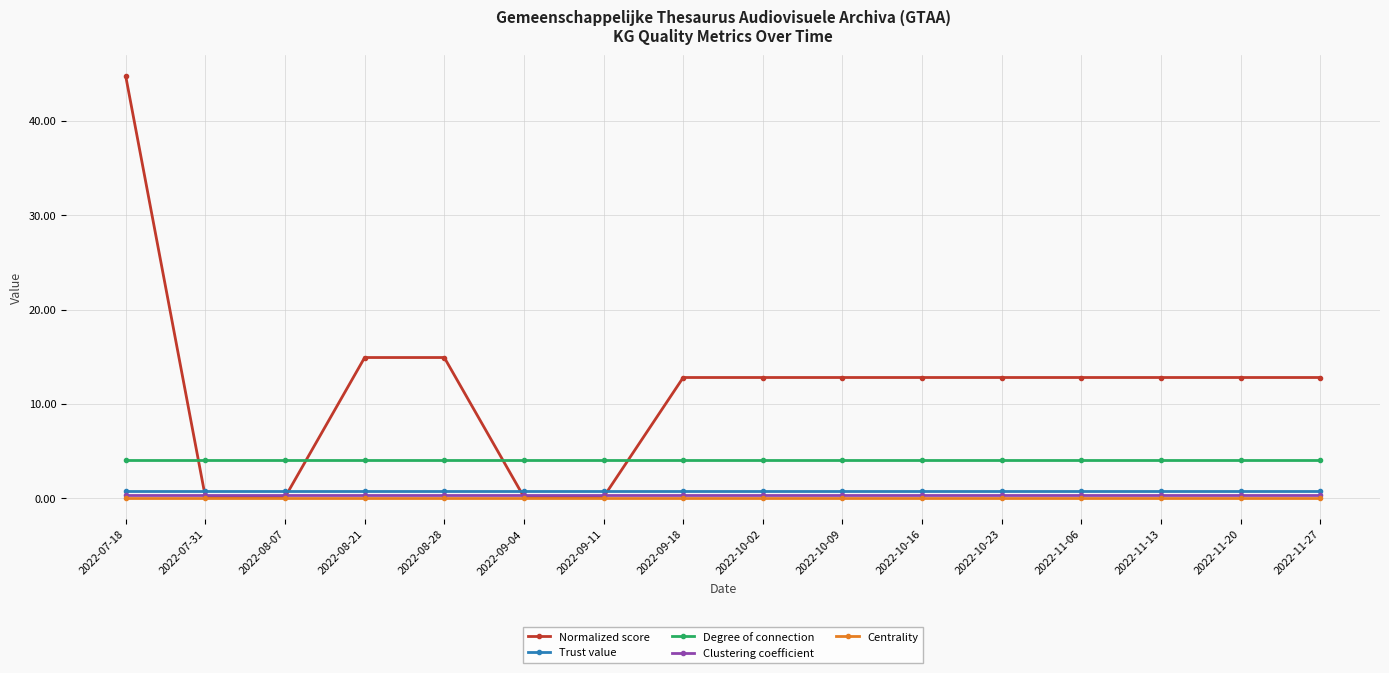

What is the label of the 5th point from the right?

2022-10-23